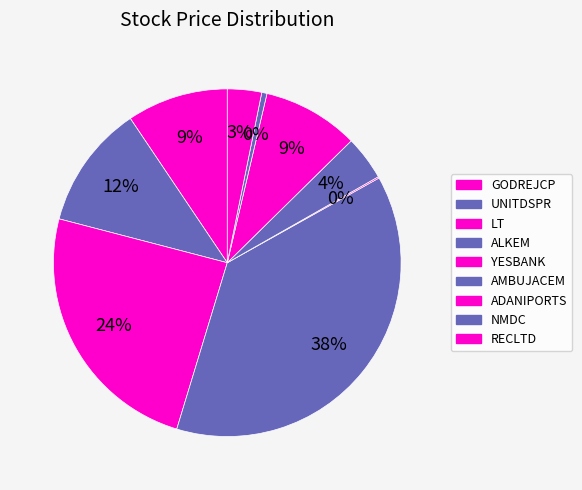

To the nearest percent, what is the difference between the AMBUJACEM and YESBANK slice percentages?

4%